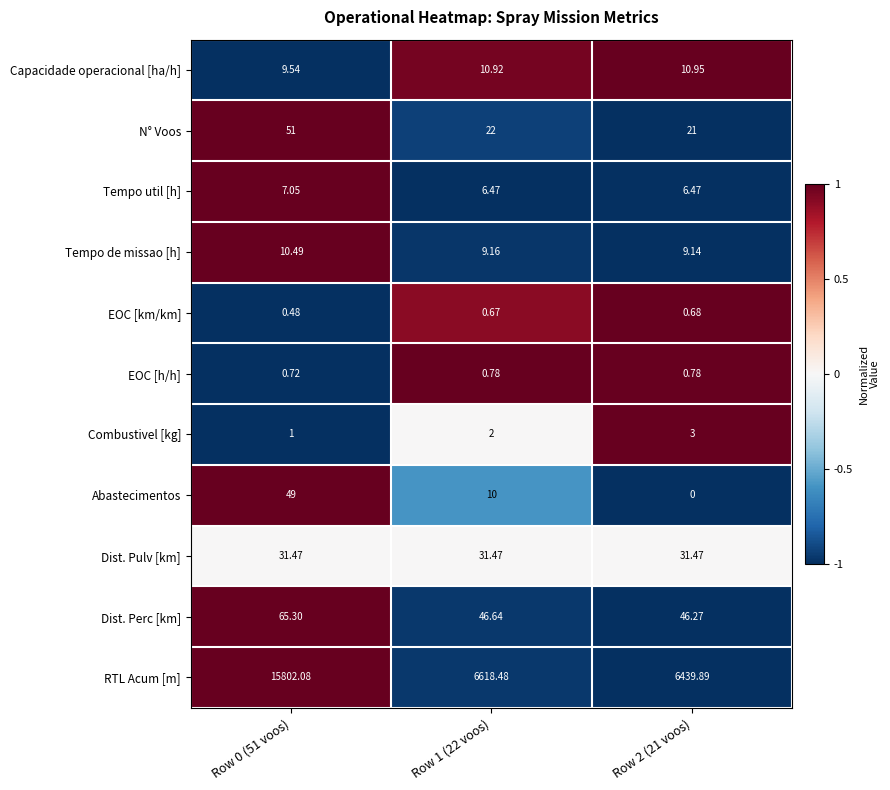

How many data points in RTL Acum [m] are less than 6618?

1